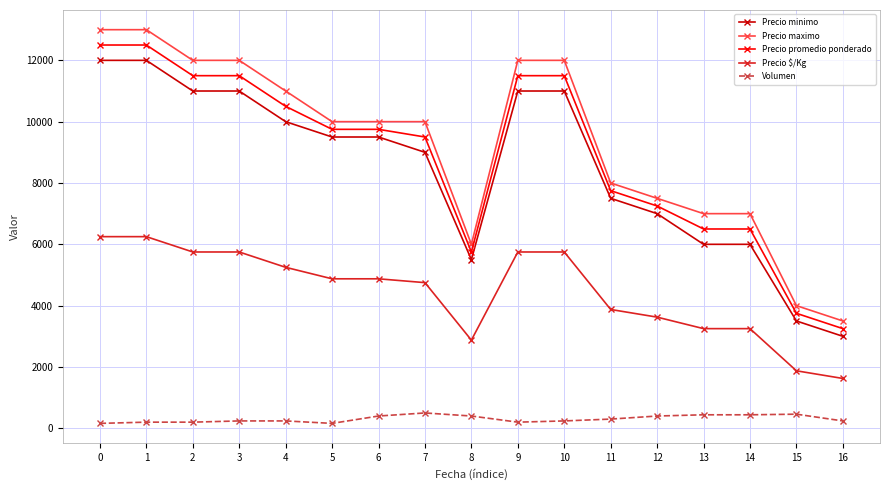

What is the difference between the highest and lowest values at 6?

9600